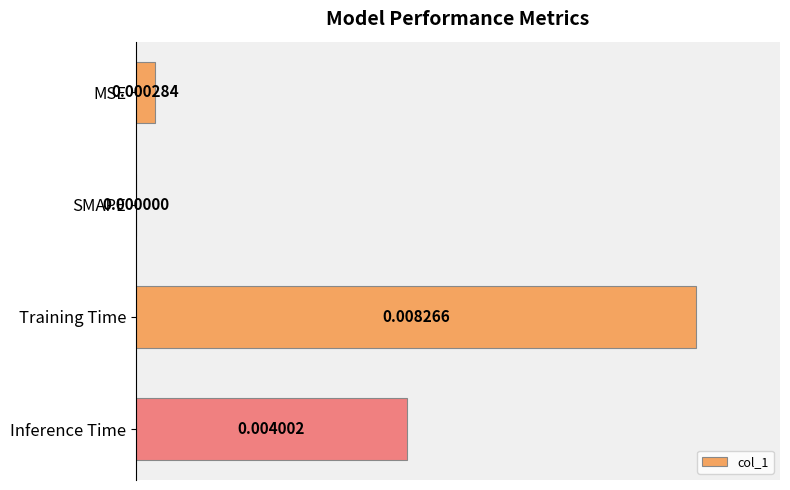

Where is the data nearest to the value 0?

SMAPE